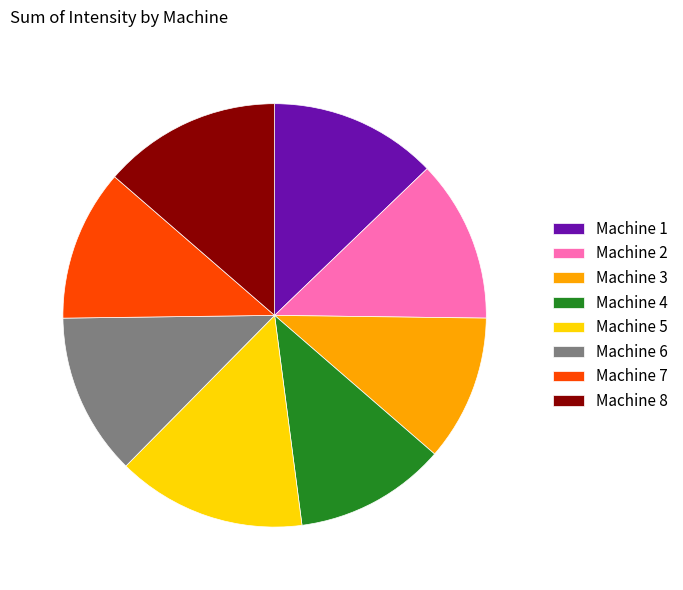

The Machine 7 slice represents 12% of the pie. True or false?

True